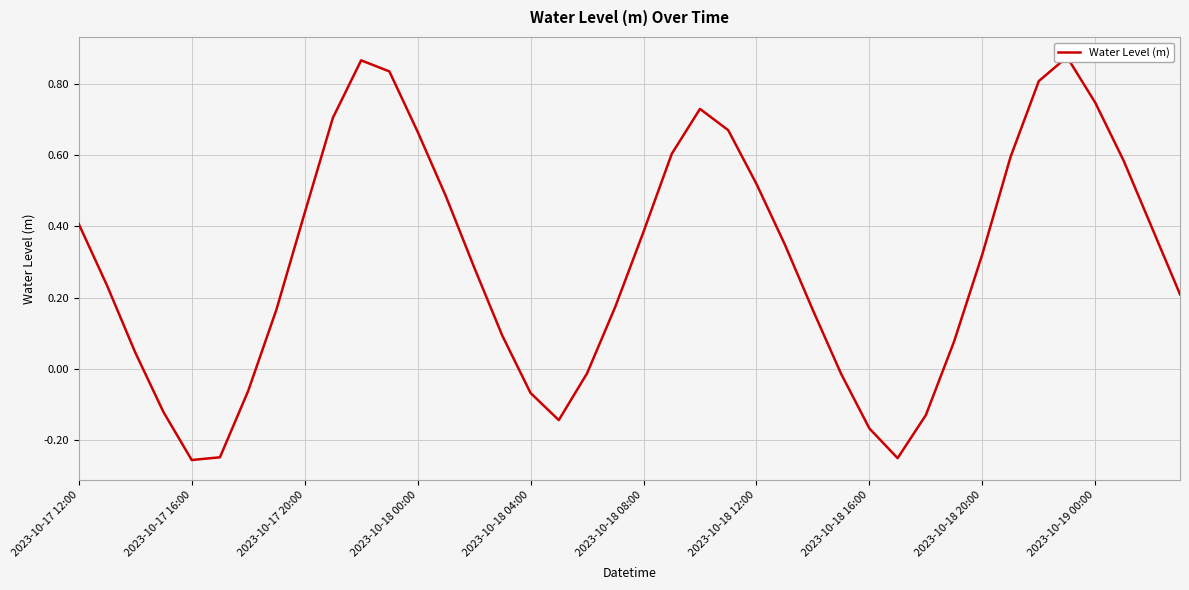

What is the minimum value shown in the chart?

-0.3